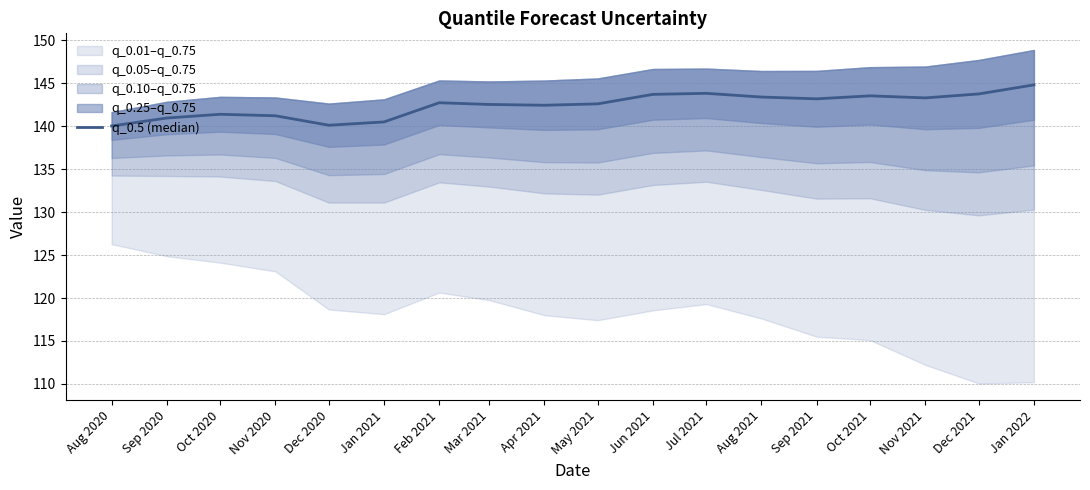

Where does the data first go above 142?

Feb 2021